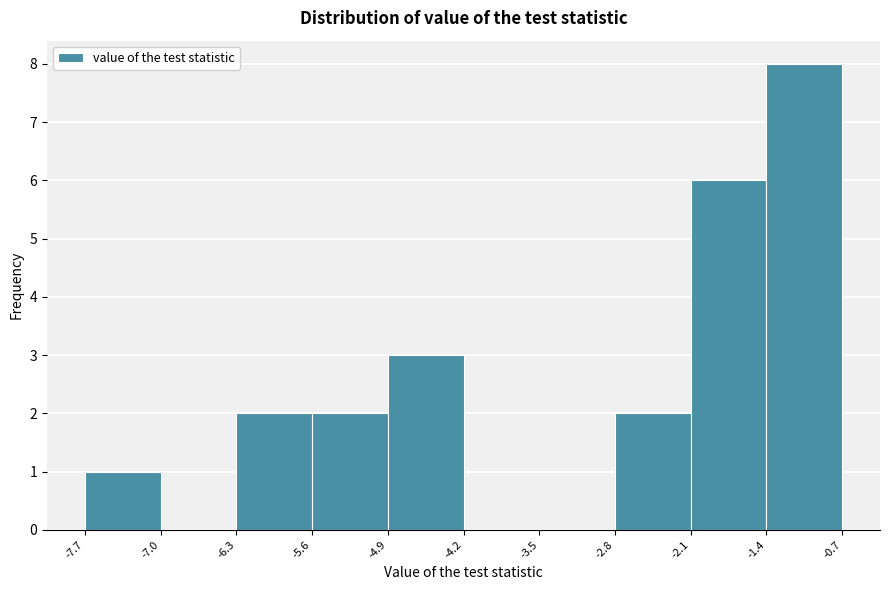

What is the height of the bar covering -7.7 to -7.0 on the x-axis? The values are not printed on the chart, so give them approximately, as read against the axis.

1